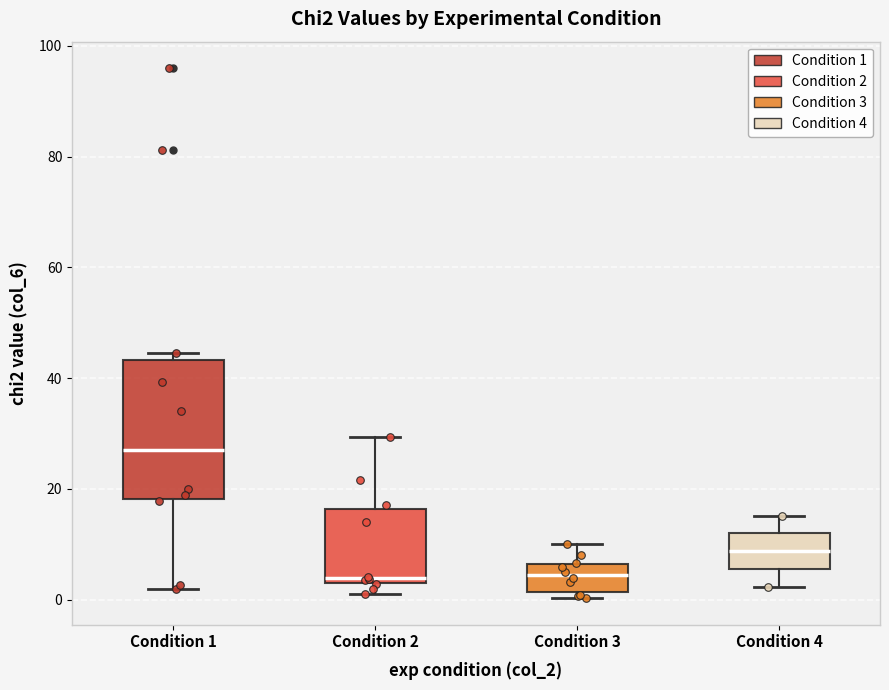

Reading left to right, transcribe this box plot: for each box, give where its median line is, the range the box spans, and where its two whiskers end, as read against the y-axis. The values are not printed on the chart, so give them approximately, as read against the axis.

Condition 1: median 28, box 18 to 44, whiskers 2 to 44 (just above the box's upper edge)
Condition 2: median 4, box 2 to 16, whiskers 0 to 30
Condition 3: median 4, box 2 to 6, whiskers 0 to 10
Condition 4: median 8, box 6 to 12, whiskers 2 to 16